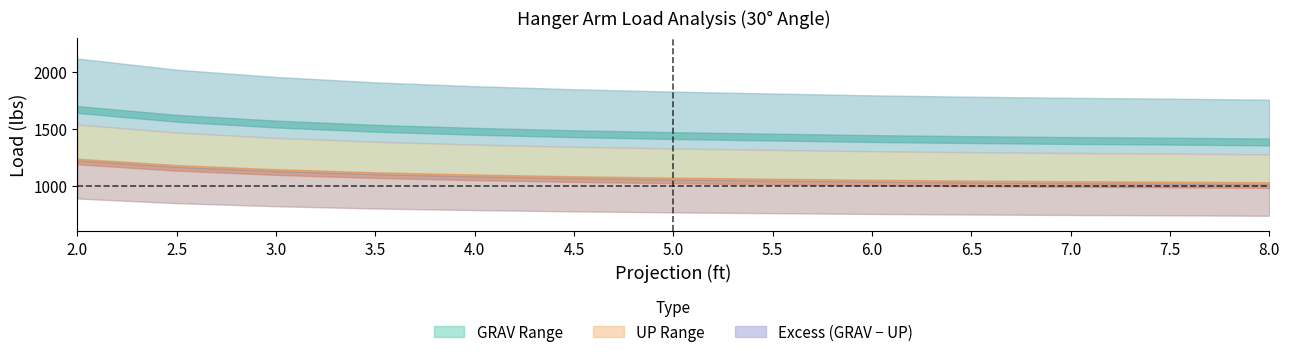

What is the value of the GRAV_X point at the 3rd from the left?

1954.1